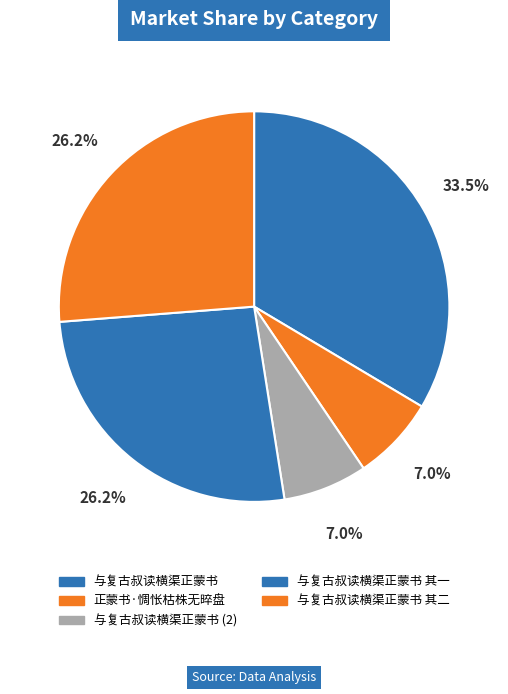

Is there any slice that represents more than half of the pie?

No